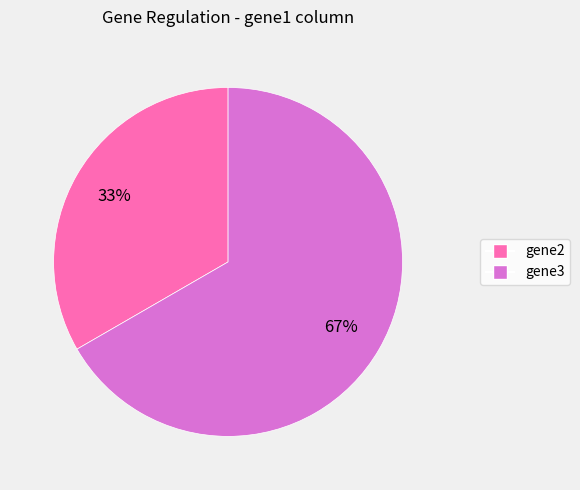

True or false: gene3 accounts for 67% of the total.

True